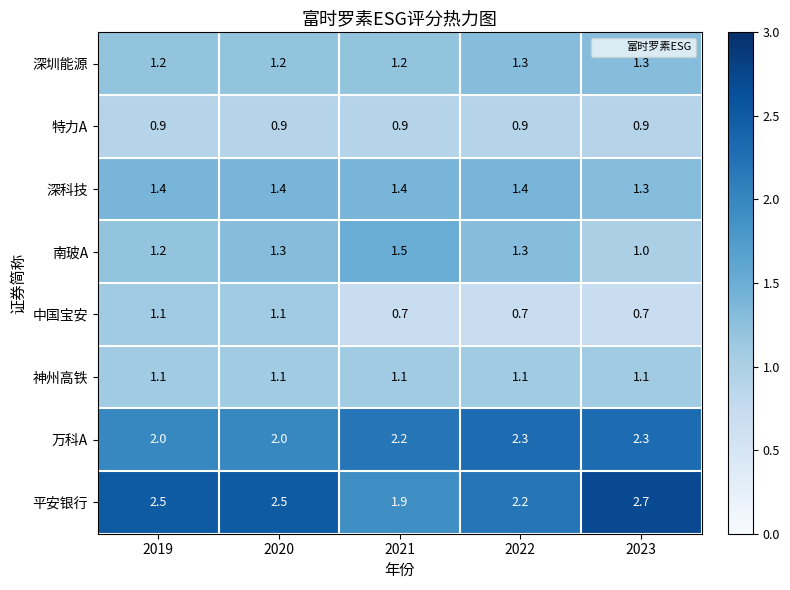

Which series has the largest total across all categories?

平安银行